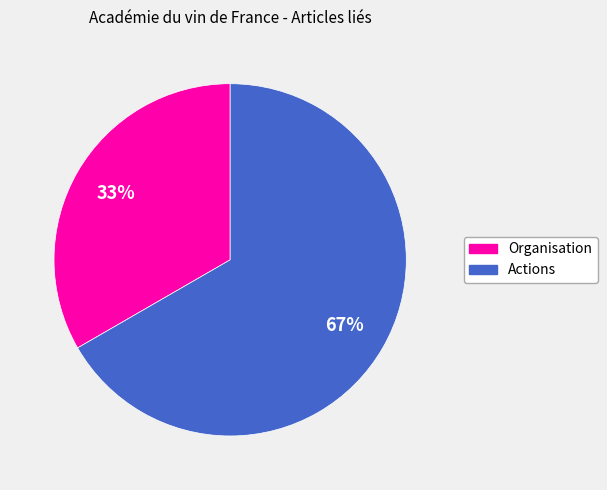

Approximately how many times larger is the value at Organisation compared to Actions?

0.5